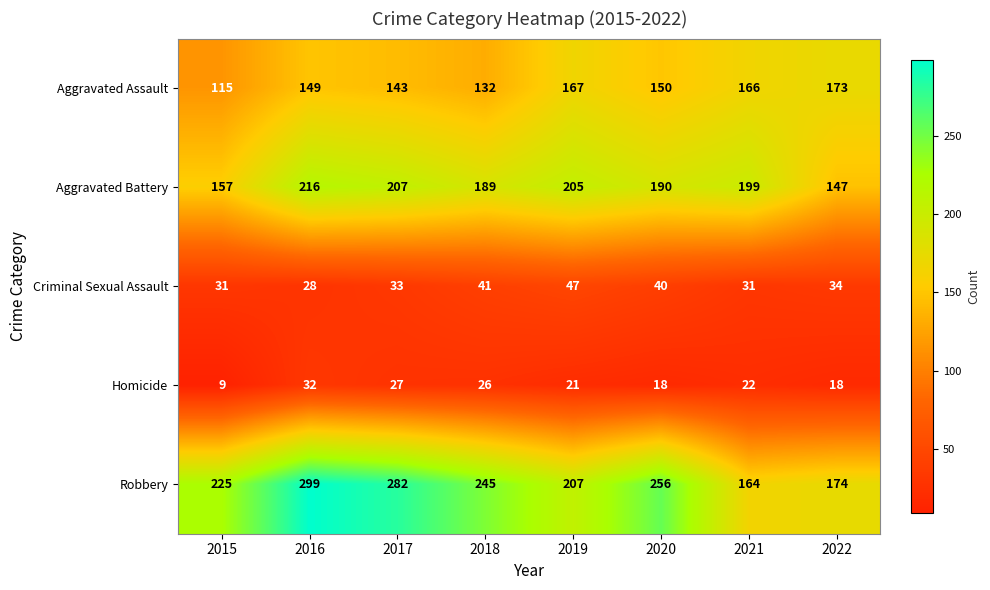

The value of Aggravated Battery at 2019 is 269. True or false?

False